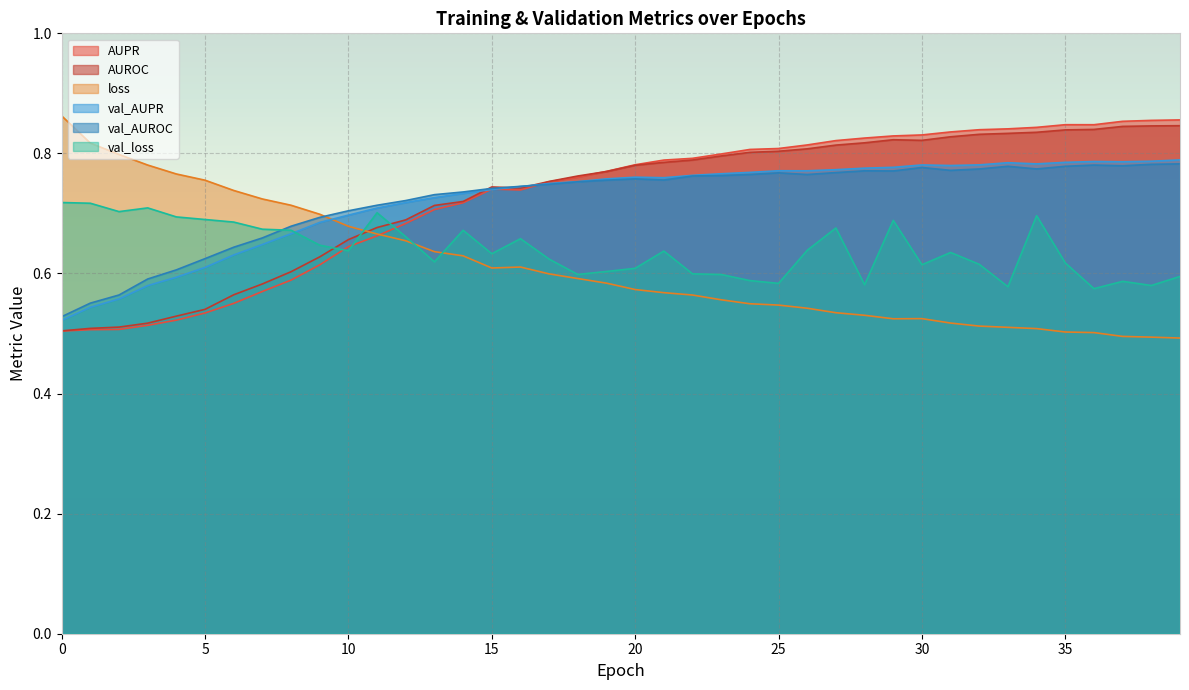

At which label does loss reach its minimum?

39